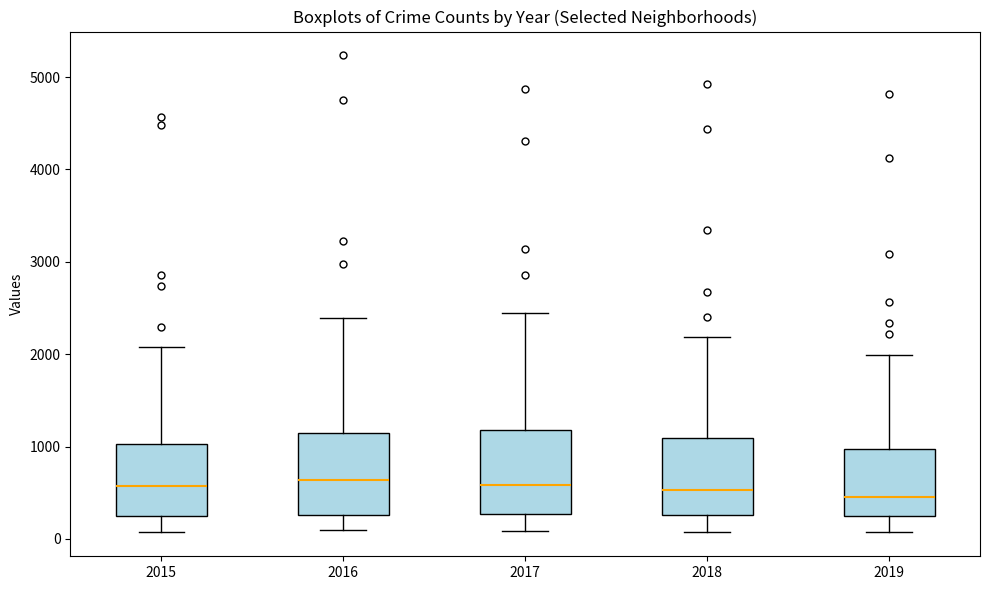

Reading left to right, transcribe this box plot: for each box, give where its median line is, the range the box spans, and where its two whiskers end, as read against the y-axis. The values are not printed on the chart, so give them approximately, as read against the axis.

2015: median 600, box 200 to 1000, whiskers 100 to 2100
2016: median 600, box 300 to 1100, whiskers 100 to 2400
2017: median 600, box 300 to 1200, whiskers 100 to 2400
2018: median 500, box 300 to 1100, whiskers 100 to 2200
2019: median 500, box 300 to 1000, whiskers 100 to 2000